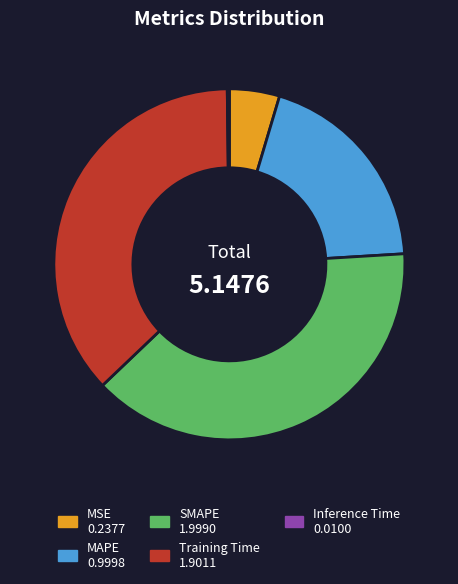

Between Training Time and MAPE, which is larger?

Training Time